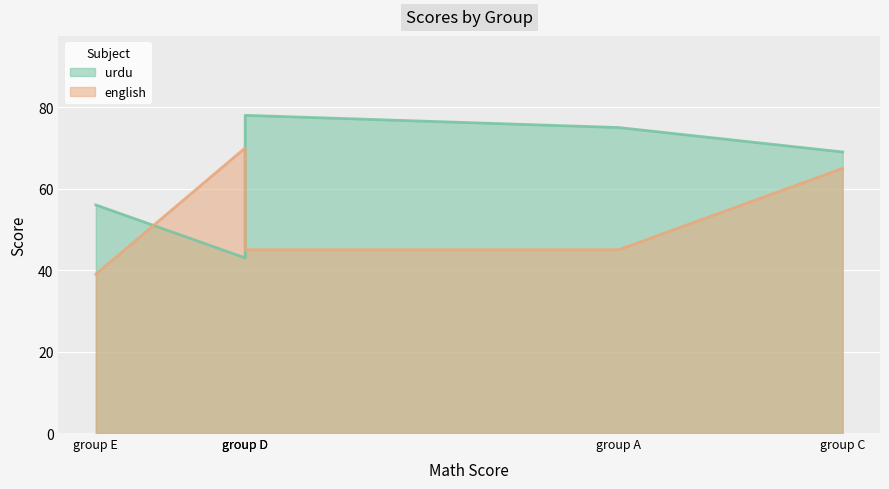

Which series has the largest total across all categories?

urdu